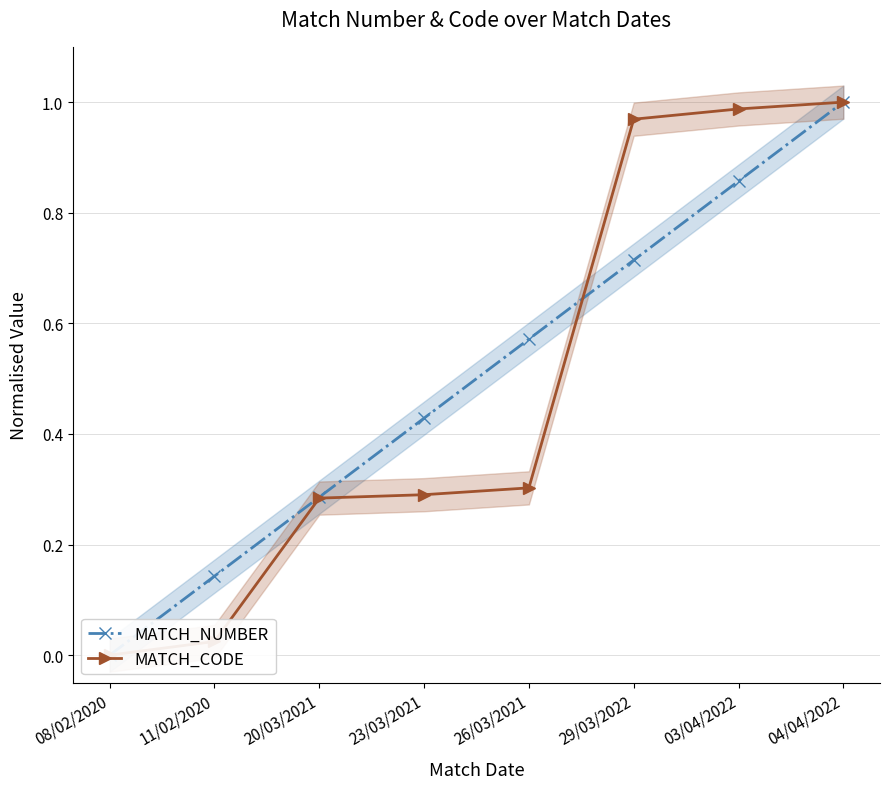

Between 26/03/2021 and 29/03/2022, which is larger?

29/03/2022